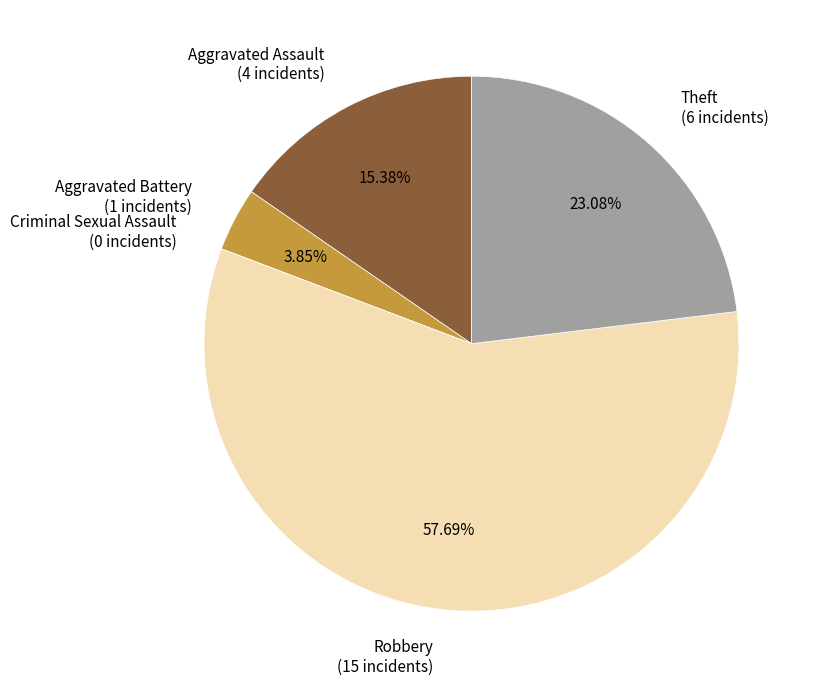

Is there any slice that represents more than half of the pie?

Yes